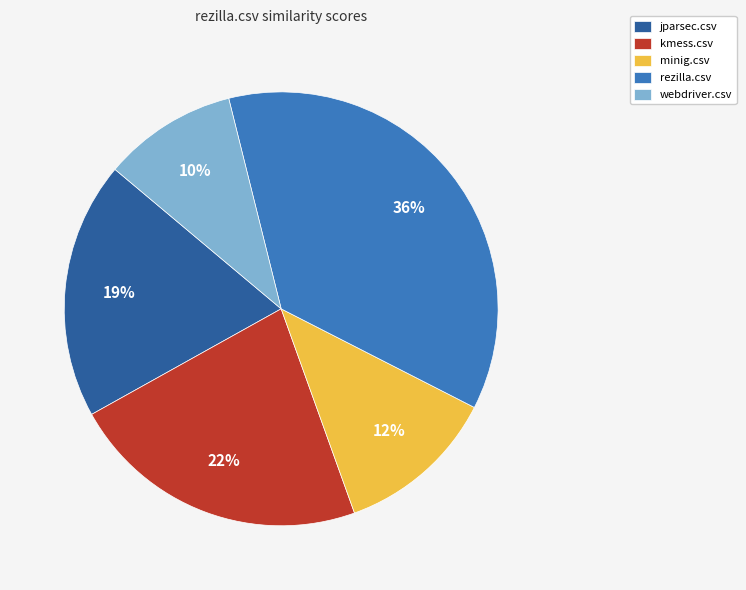

What is the largest slice in the pie chart?

rezilla.csv